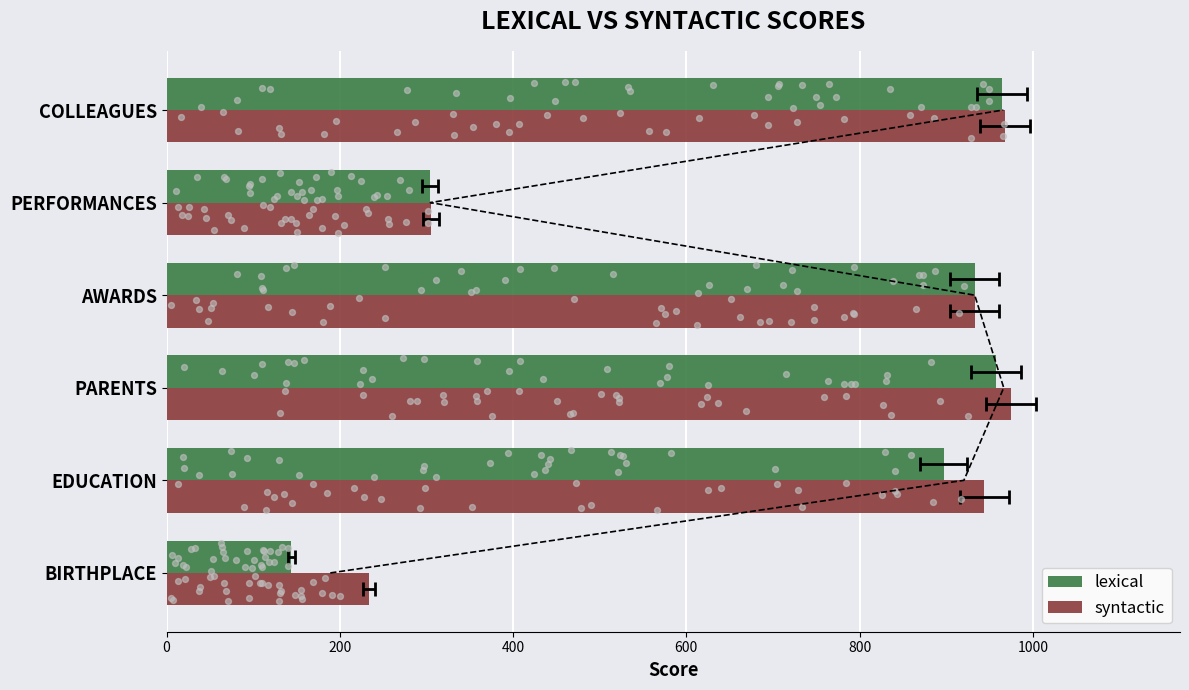

What are all the series names shown in the legend?

lexical, syntactic